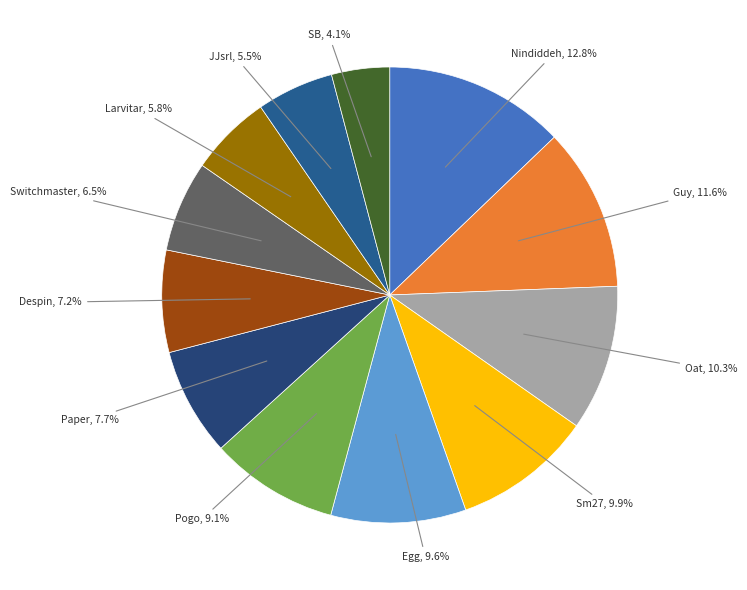

What percentage is NOT represented by SB?

95.9%